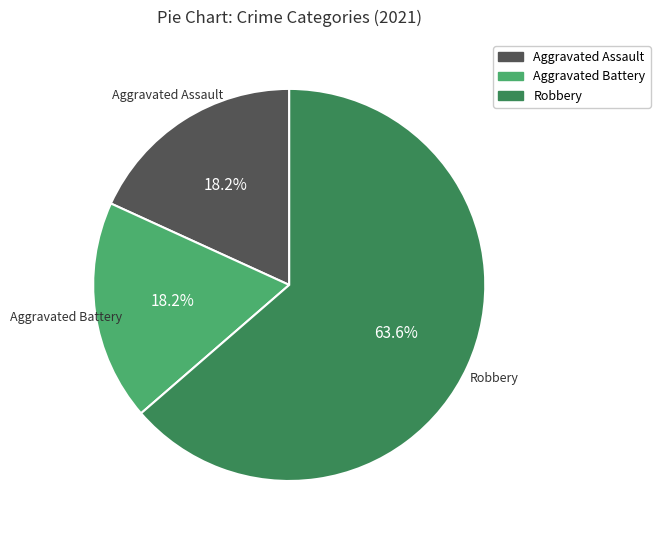

Between Aggravated Battery and Robbery, which is larger?

Robbery